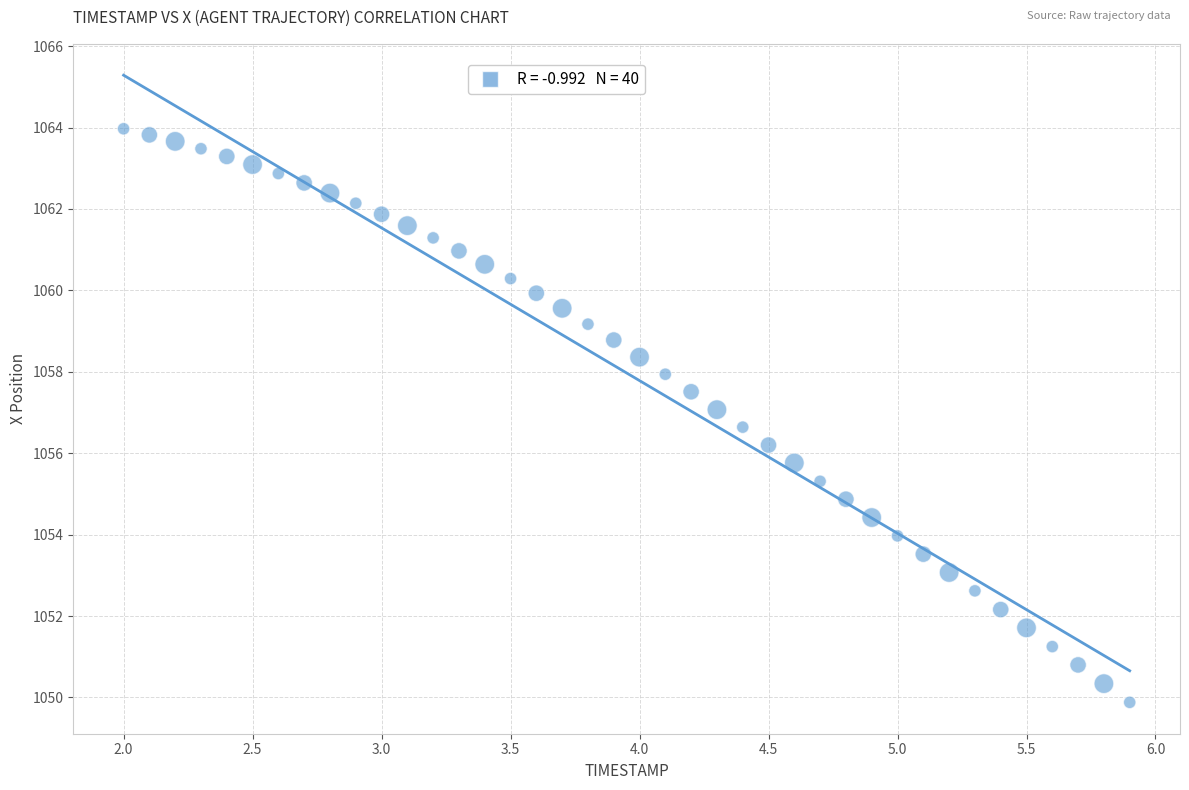

What is the range of Y values (max minus min)?

14.1